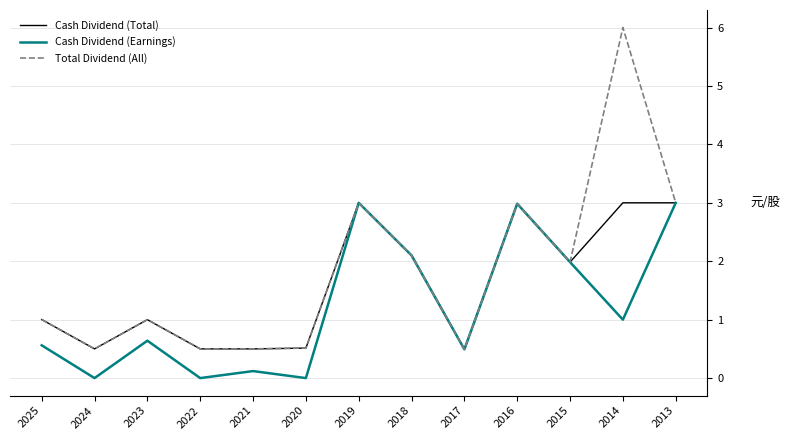

Rank the series by their average value, from lowest to highest.

Cash Dividend (Earnings), Cash Dividend (Total), Total Dividend (All)